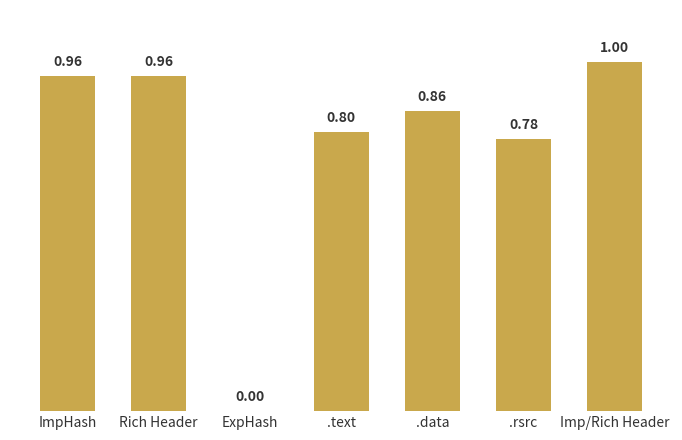

What is the change in value from ExpHash to .rsrc?

+0.8